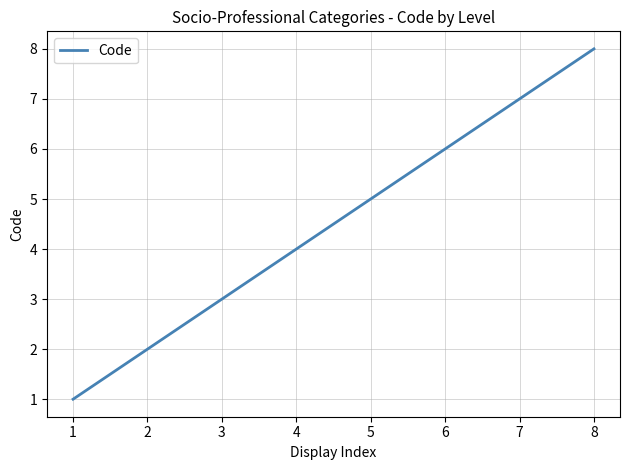

Is it true that the value at 2 is 2?

True